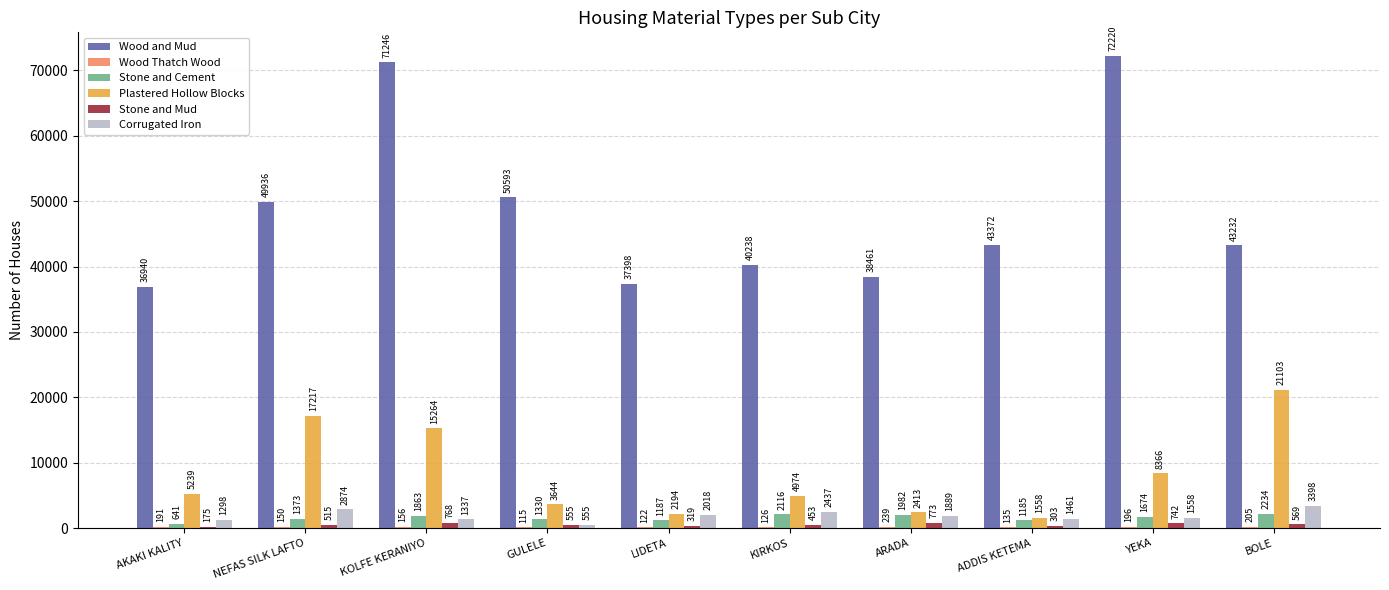

Between LIDETA and BOLE, which series saw the biggest shift?

Plastered Hollow Blocks